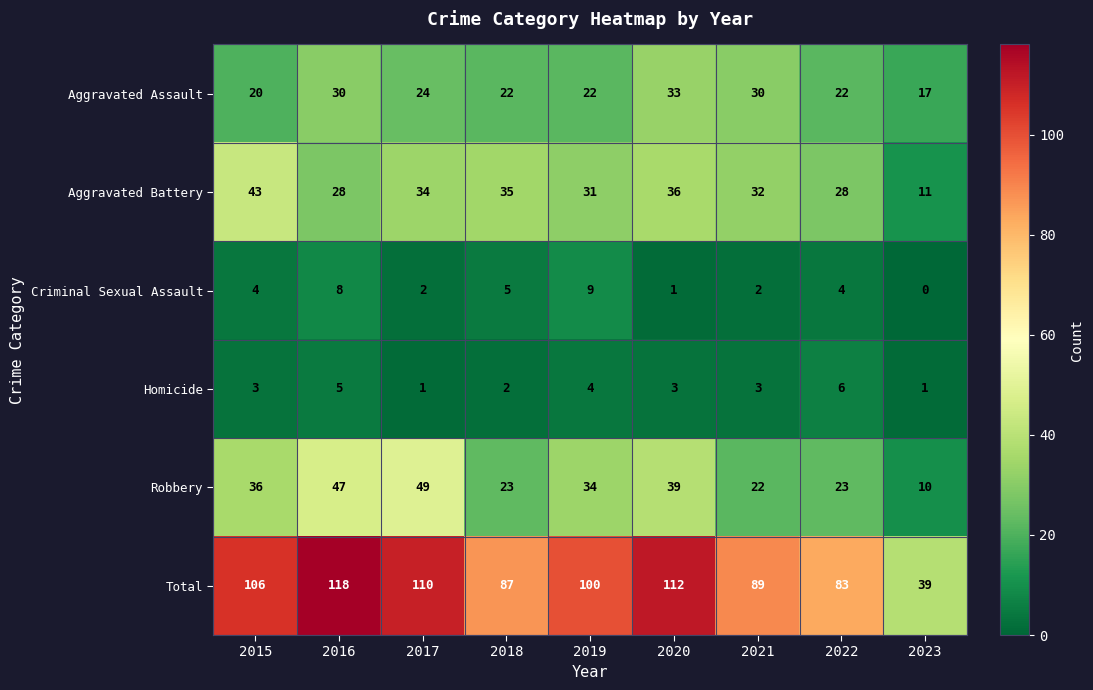

What is the spread (max minus min) of values at 2022?

79